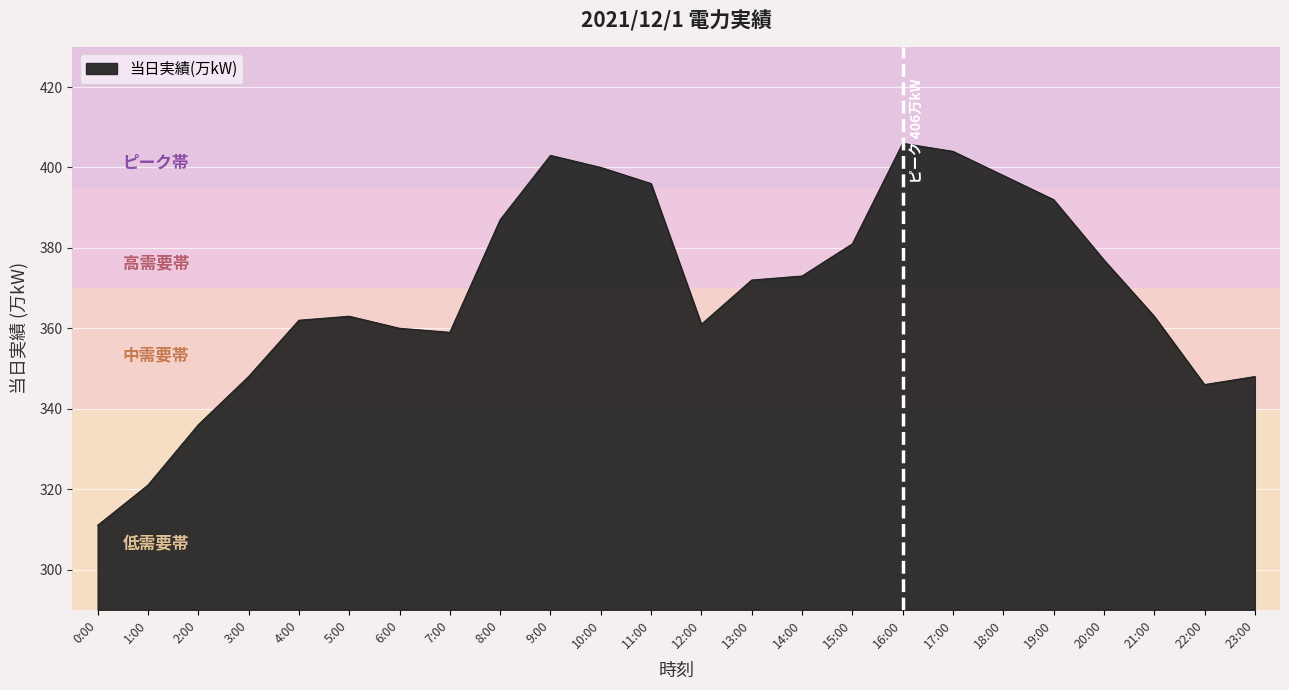

What is the change in value from 7:00 to 17:00?

+45